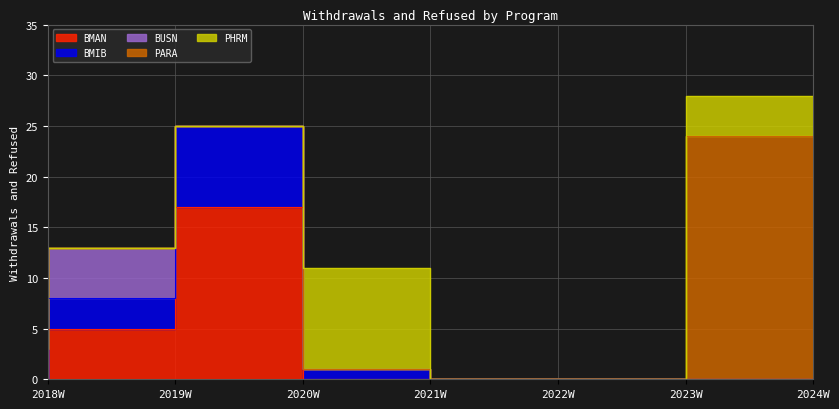

Which series has the largest total across all categories?

PARA